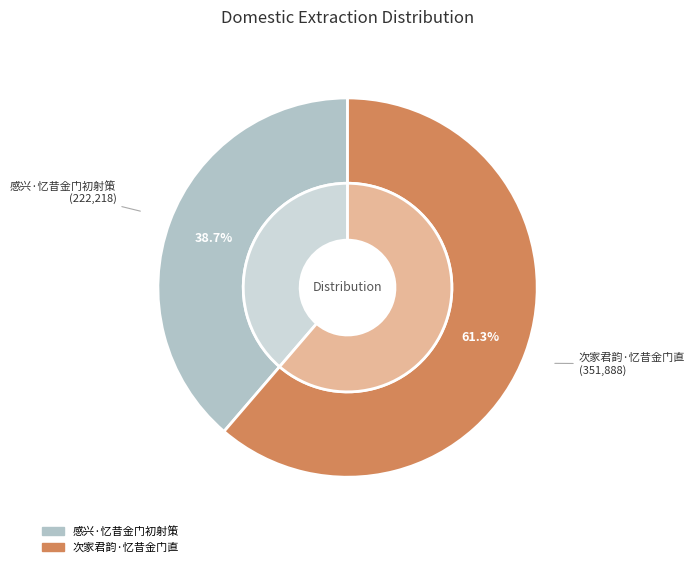

Count the number of slices in the pie.

2